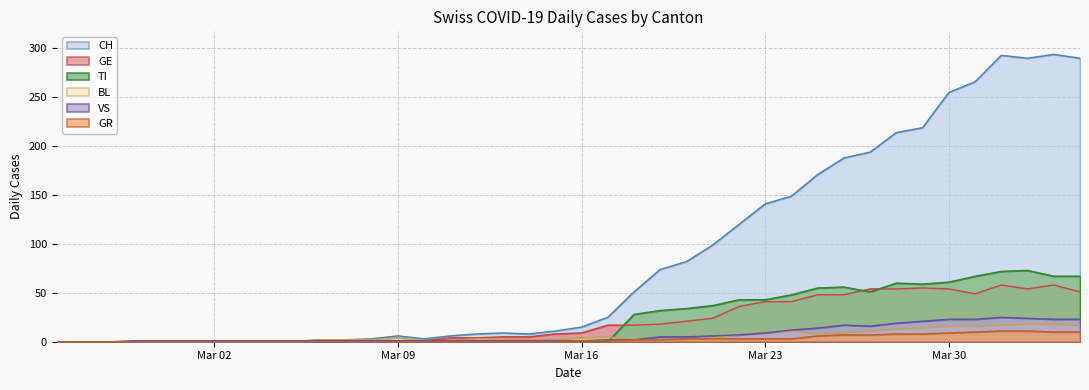

How many values in VS are above zero?

37